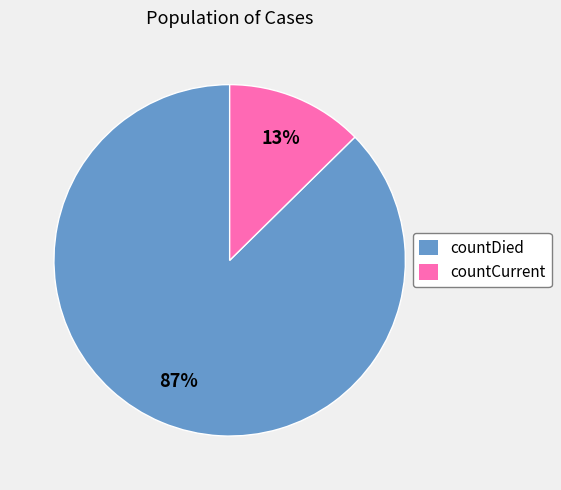

To the nearest percent, what percentage of the pie is countCurrent?

13%